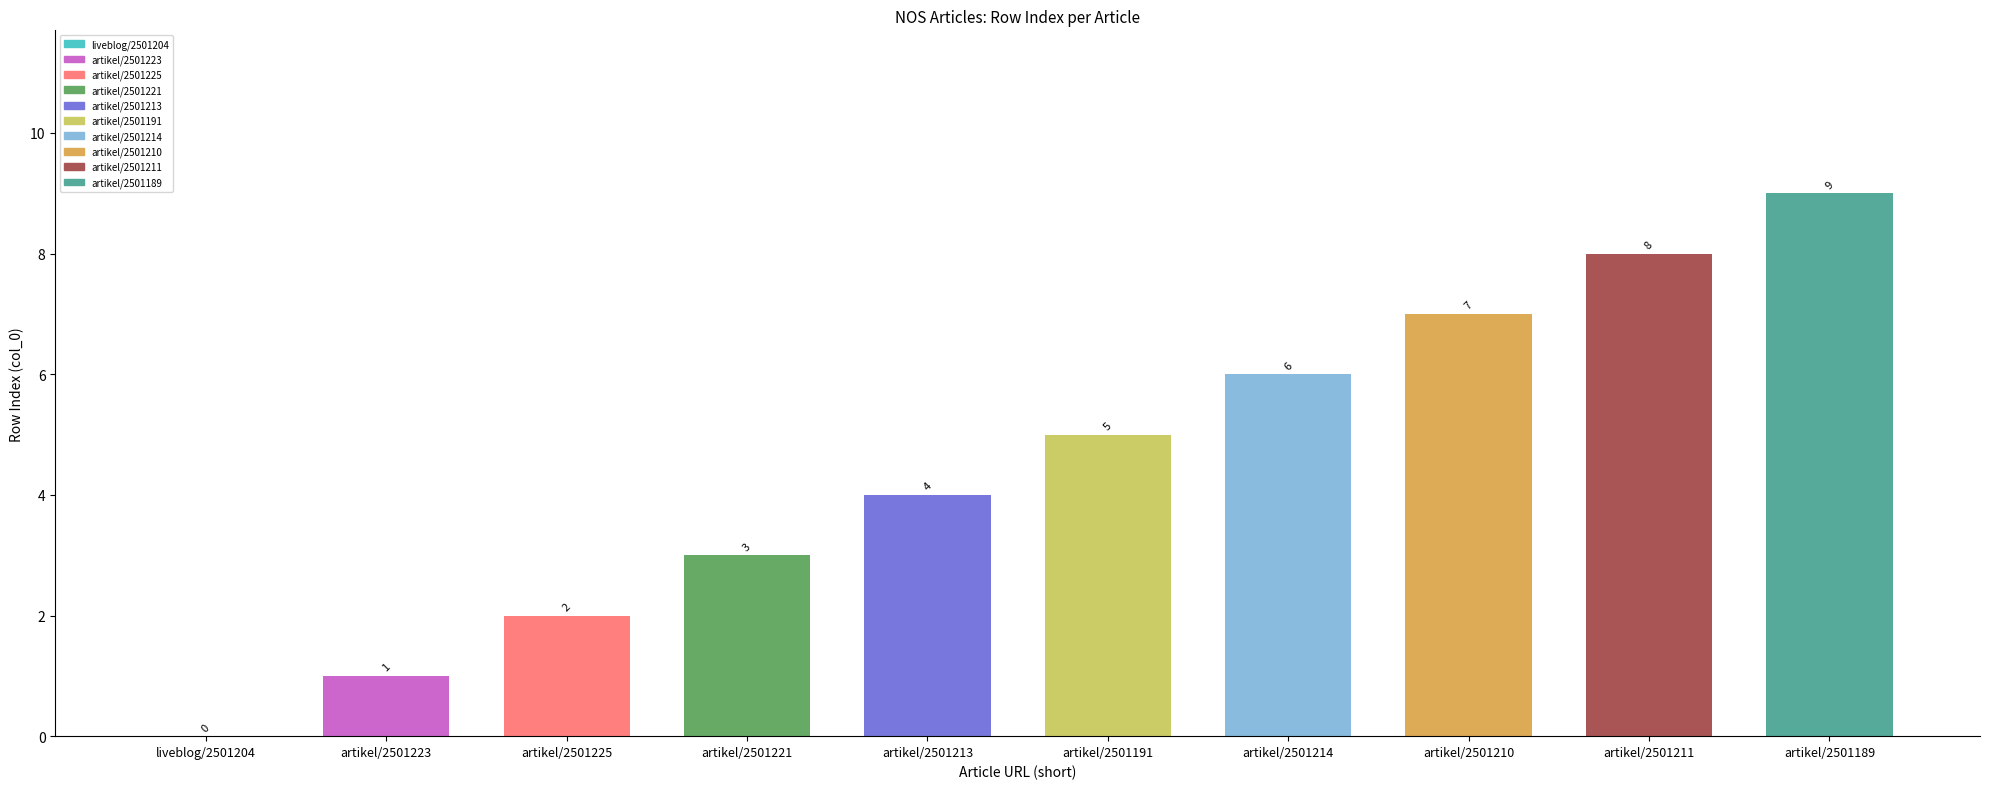

Count the number of categories in the chart.

10